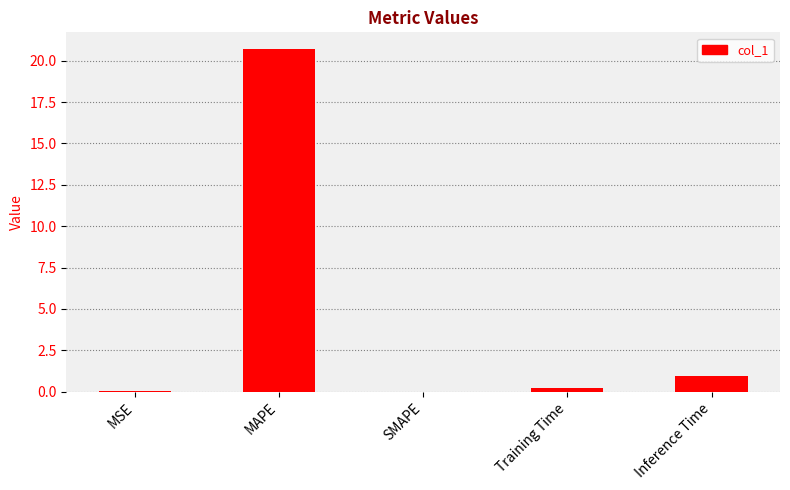

What is the sum of all values?

21.9